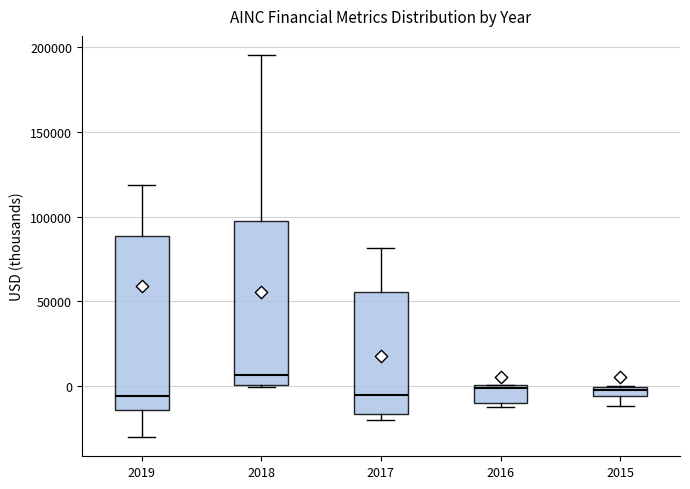

Where does the median line of the box at x = 2019 sit on the y-axis? The values are not printed on the chart, so give them approximately, as read against the axis.

-5000